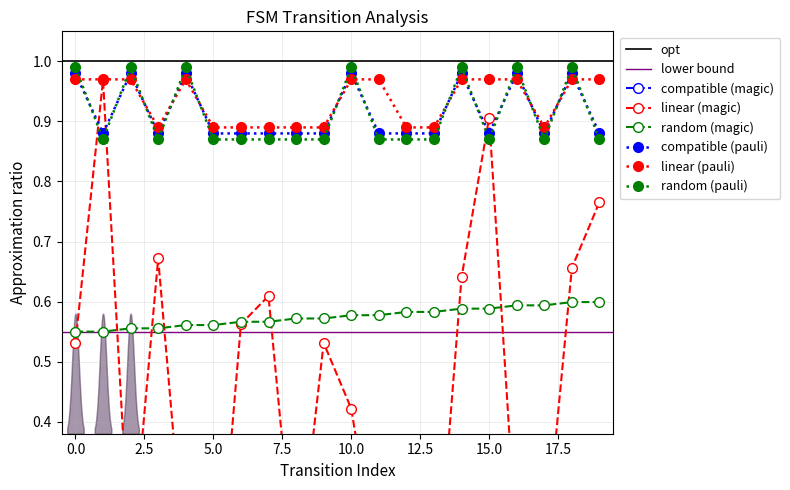

True or false: source_state has more than 0 interior local peaks.

False